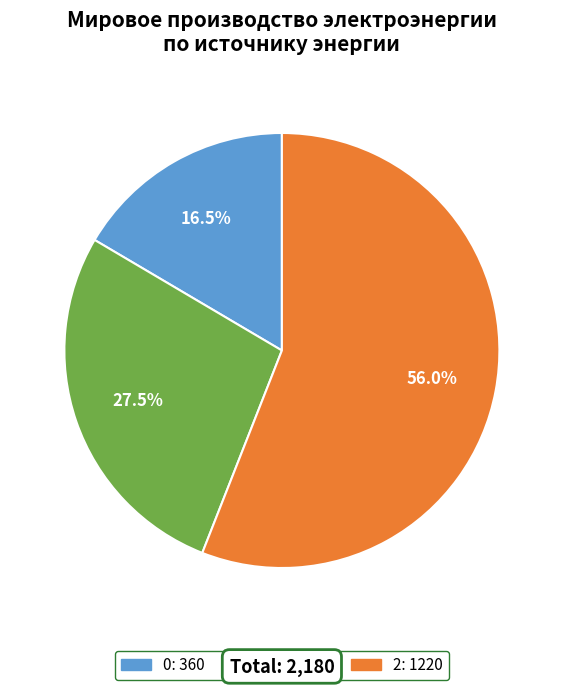

Is 2 the majority of the pie?

Yes